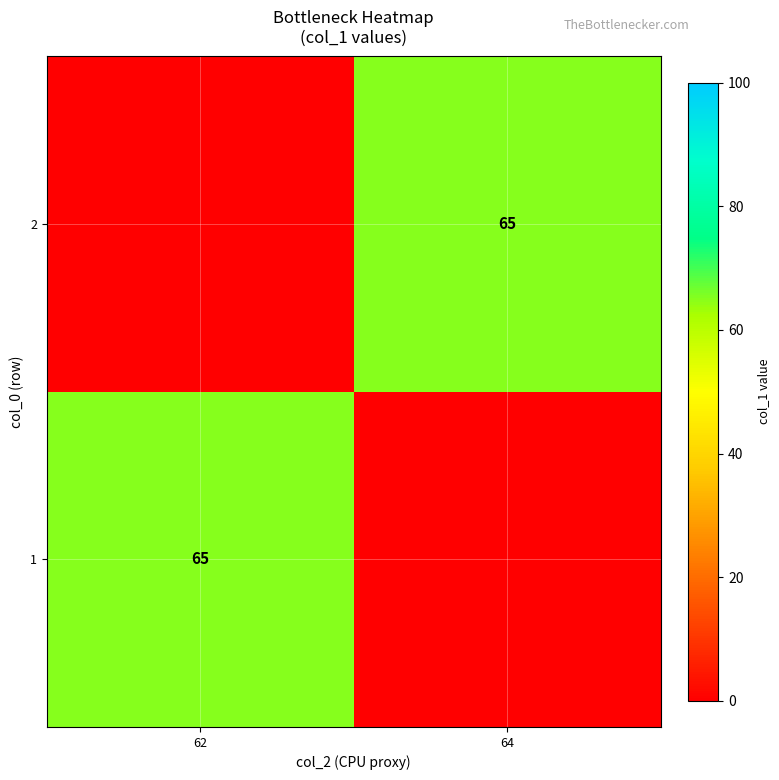

Is it true that 2 equals 23 at 64?

False